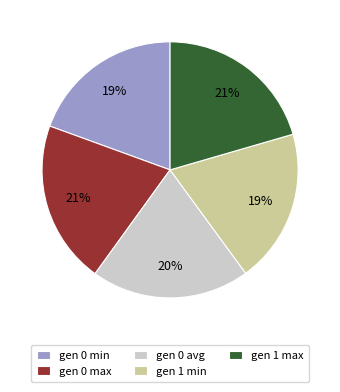

Between gen 0 min and gen 1 max, which is larger?

gen 1 max